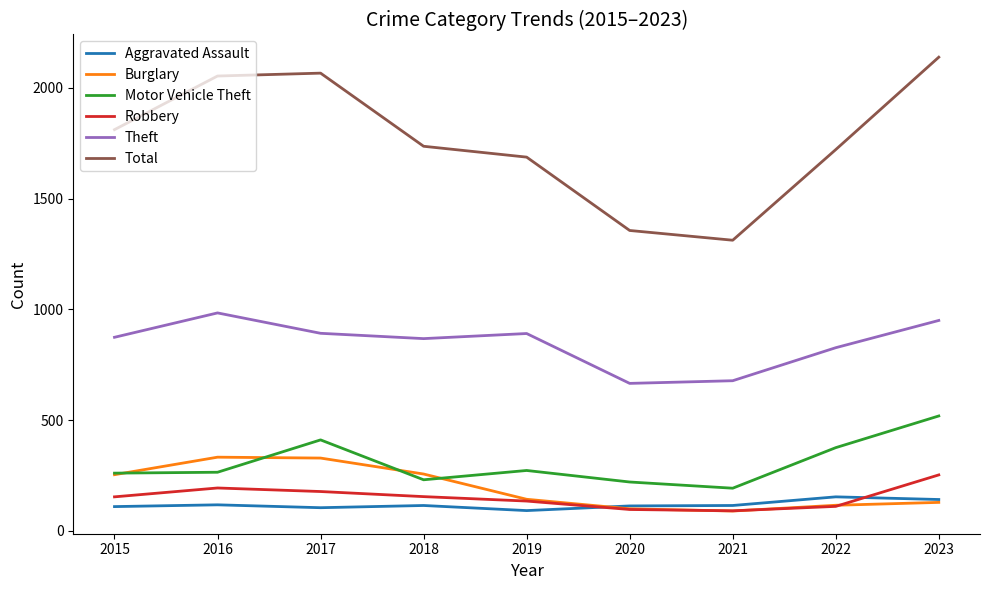

What is the sum of the Burglary values at 2015 and 2018?

511